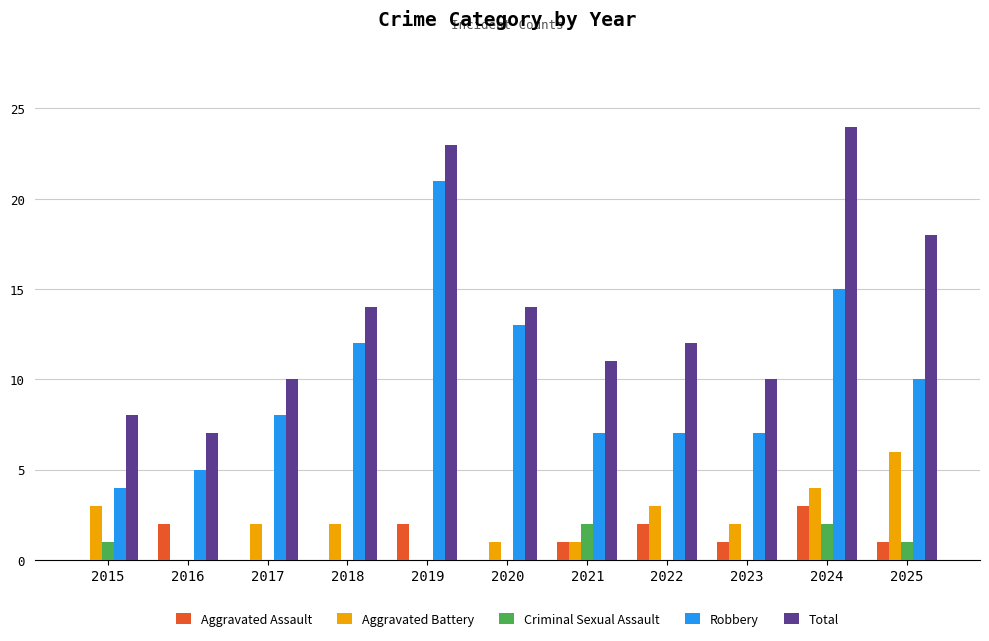

Reading right to left, list all the values displayed in this chart.

Aggravated Assault: 1	3	1	2	1	0	2	0	0	2	0
Aggravated Battery: 6	4	2	3	1	1	0	2	2	0	3
Criminal Sexual Assault: 1	2	0	0	2	0	0	0	0	0	1
Robbery: 10	15	7	7	7	13	21	12	8	5	4
Total: 18	24	10	12	11	14	23	14	10	7	8